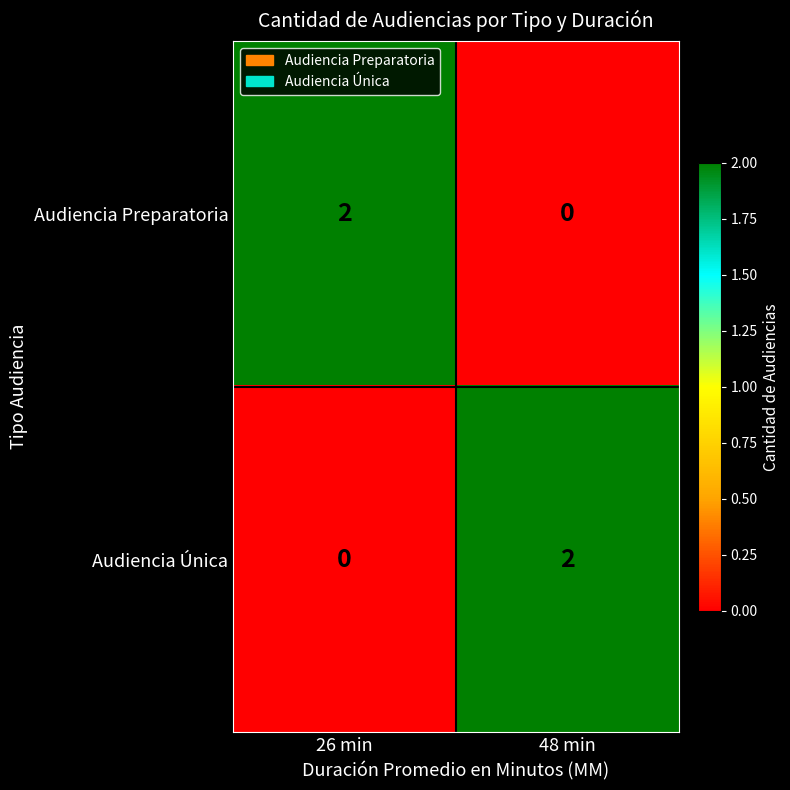

Reading left to right, transcribe all the data shown in this chart.

Audiencia Preparatoria: 2	0
Audiencia Única: 0	2